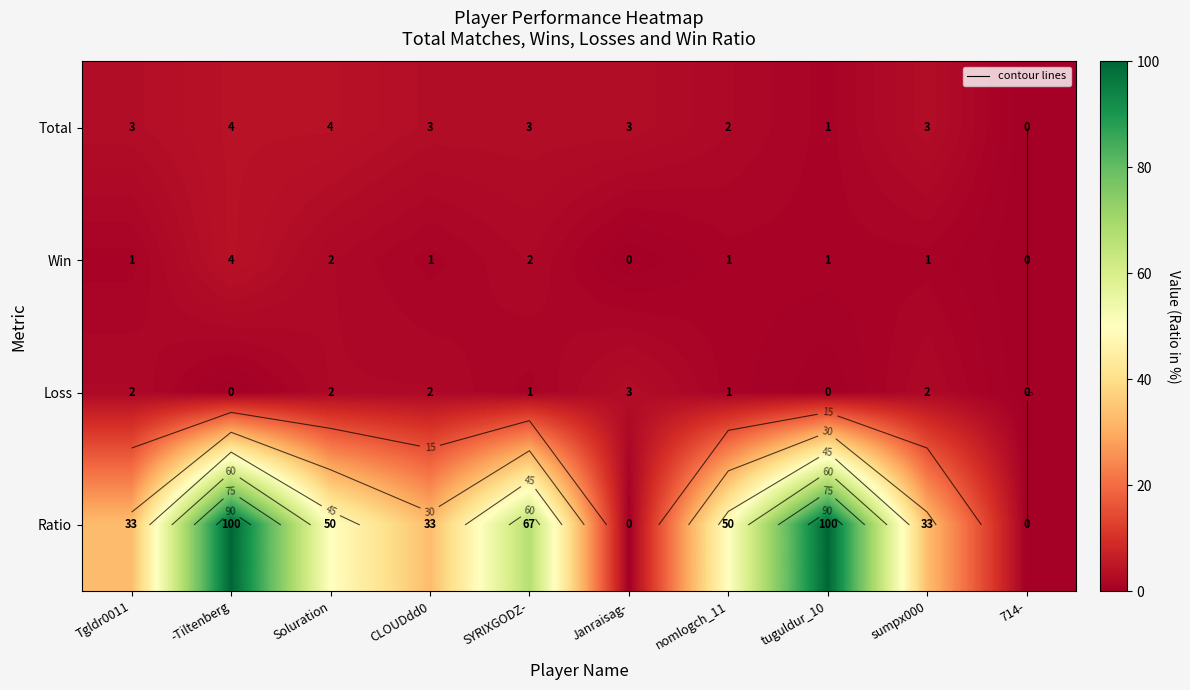

What is the difference between the maximum and second lowest values in the Ratio series?

100